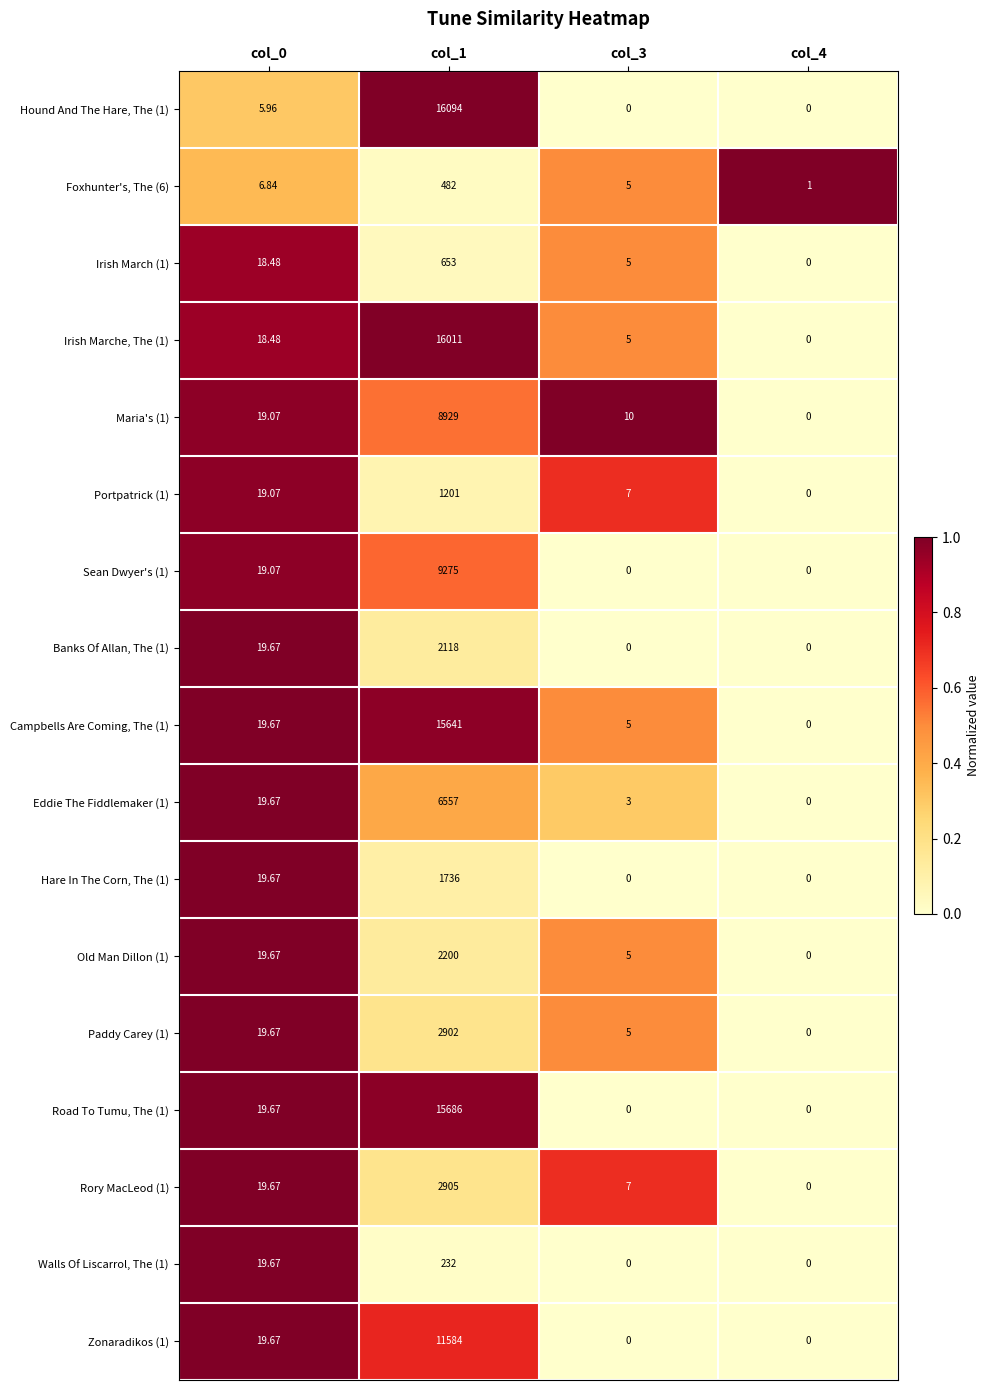

Which series has the largest total across all categories?

Hound And The Hare, The (1)